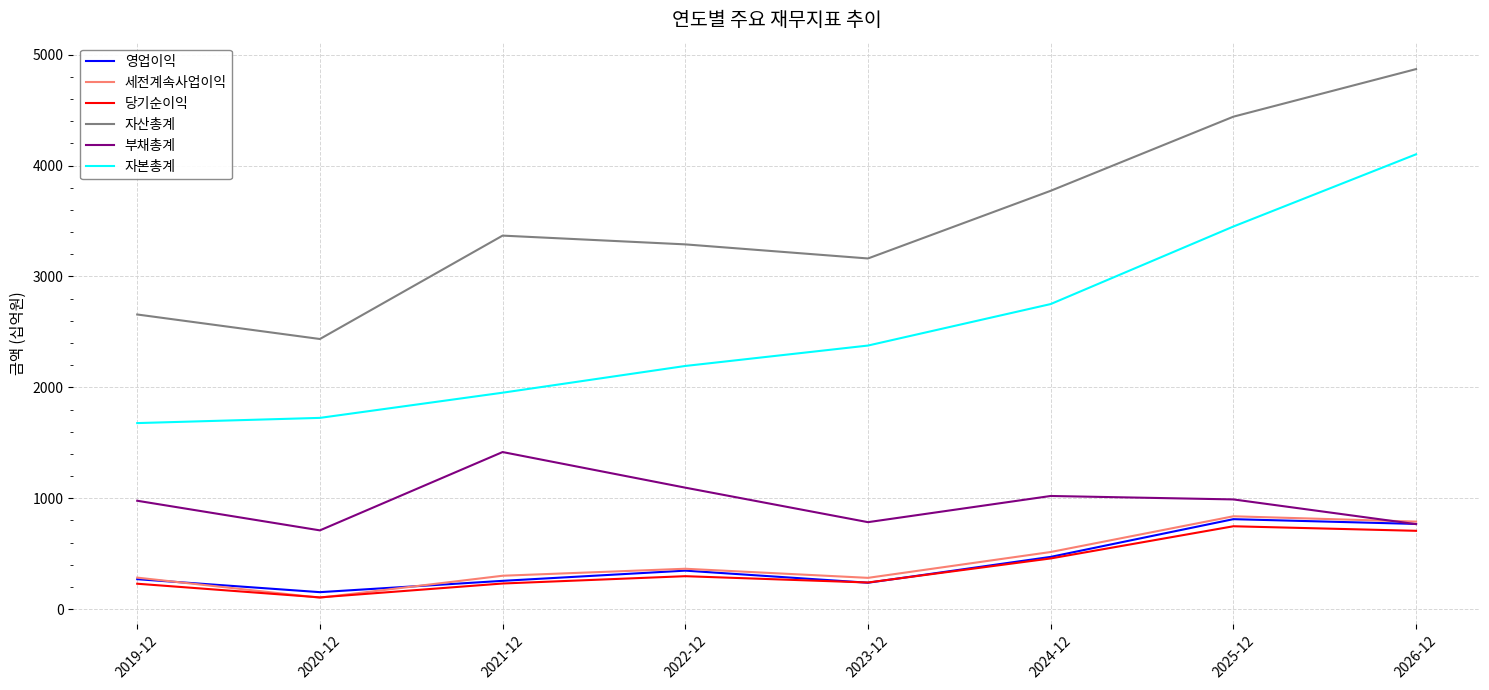

At which label does 자산총계 reach its peak?

2026-12